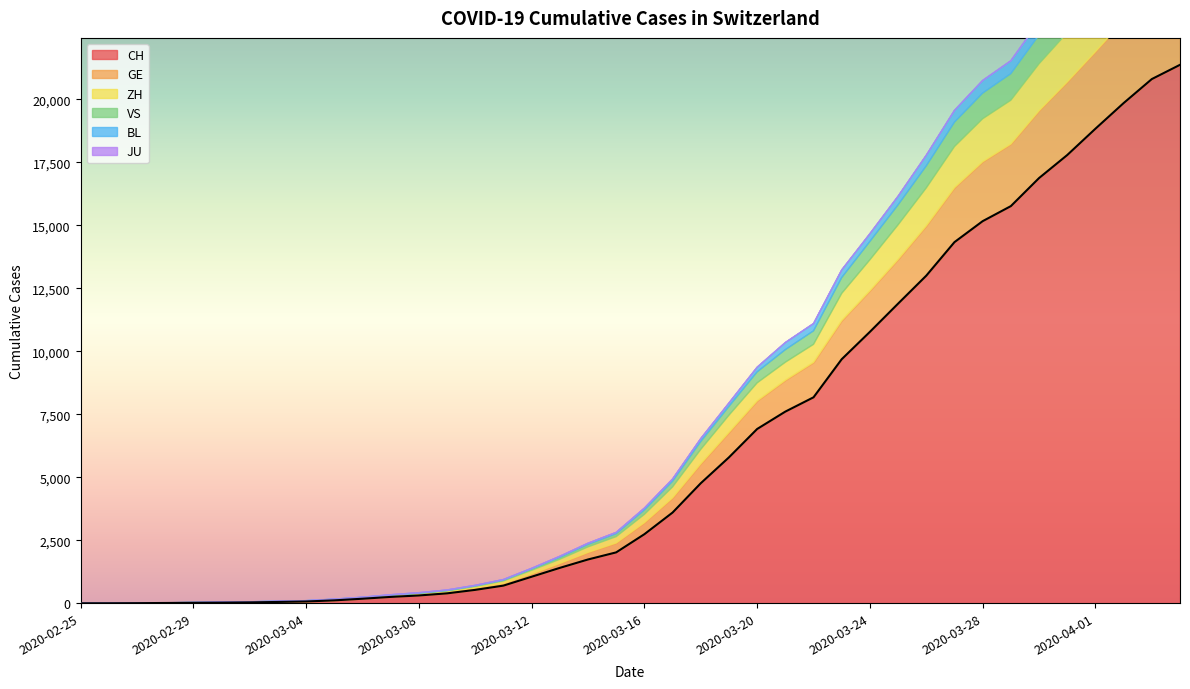

Where is VS nearest to the value 708?

2020-03-24